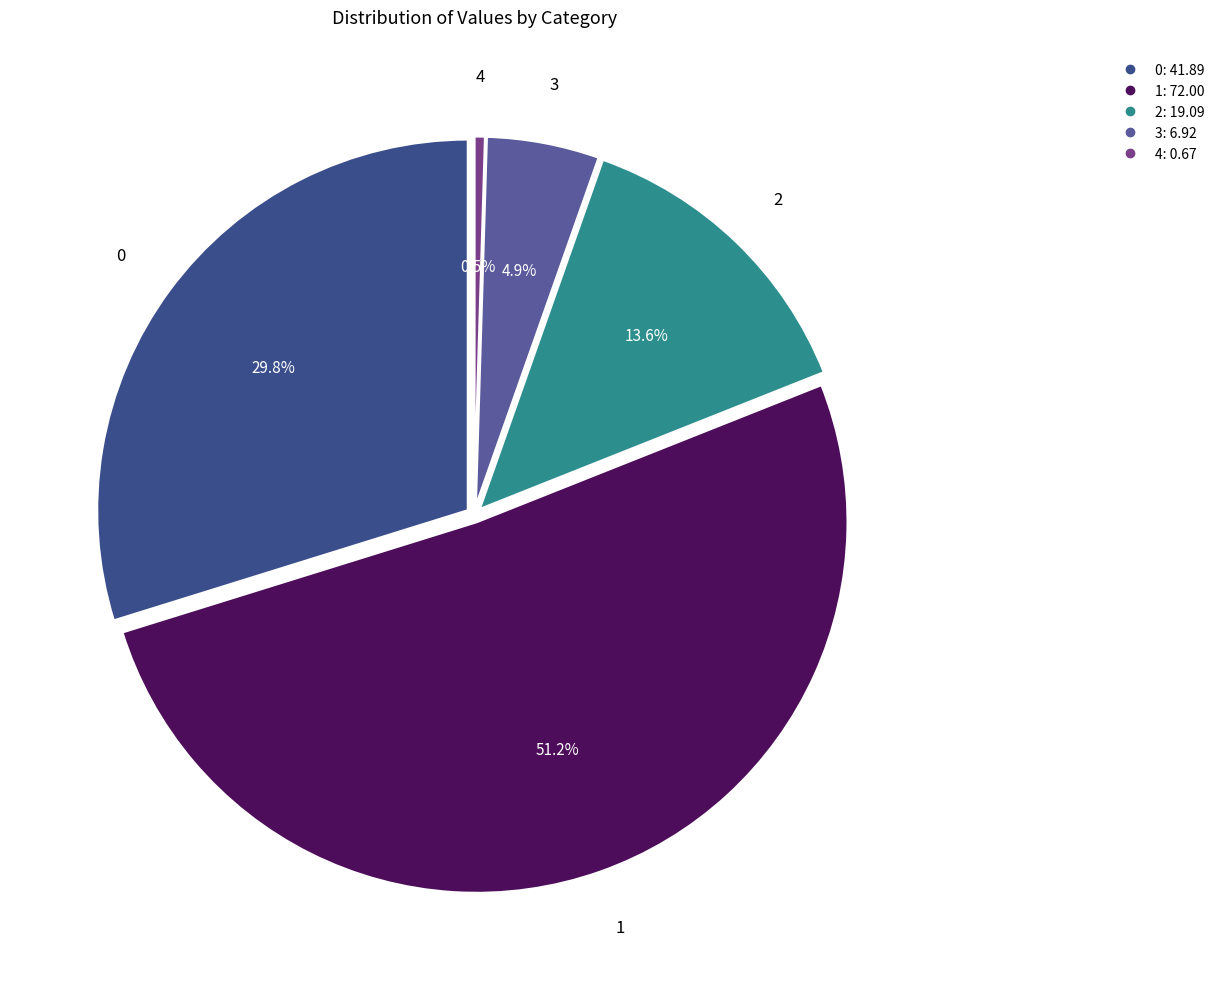

Is it true that 0 is 19% of the pie?

False